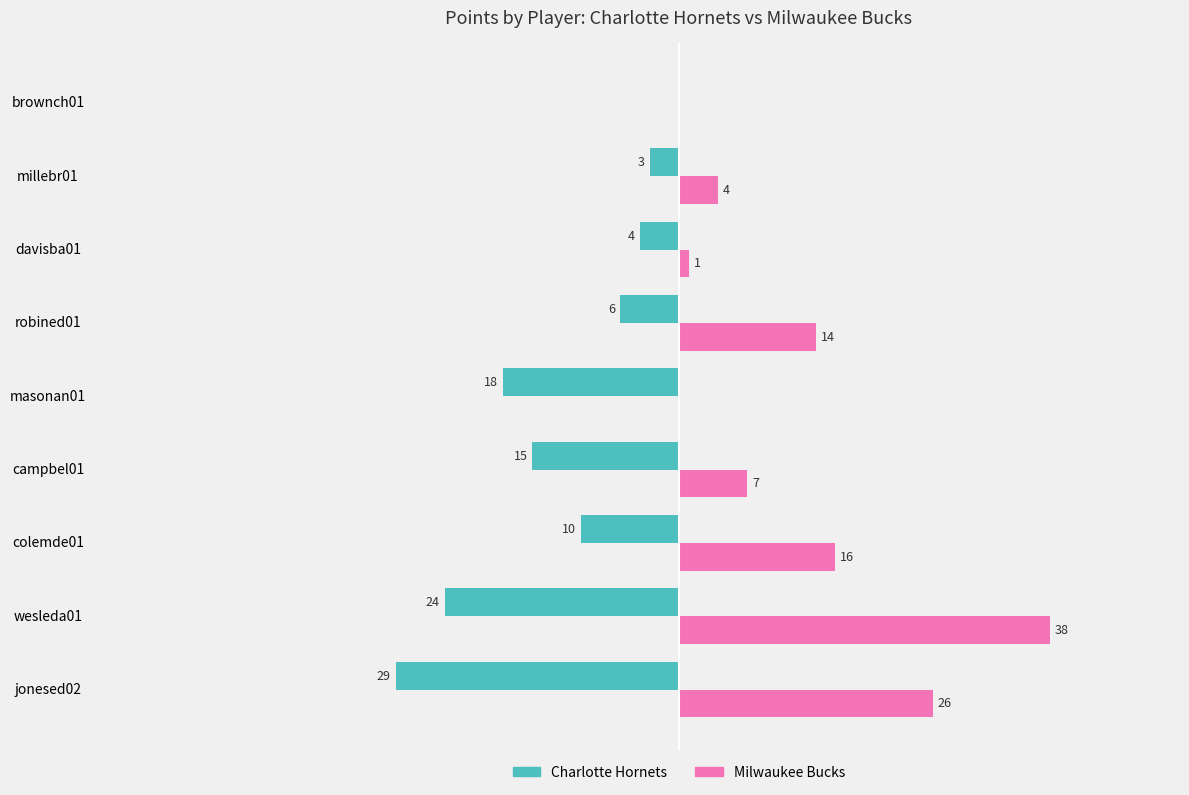

At which label is Charlotte Hornets closest to -14?

campbel01